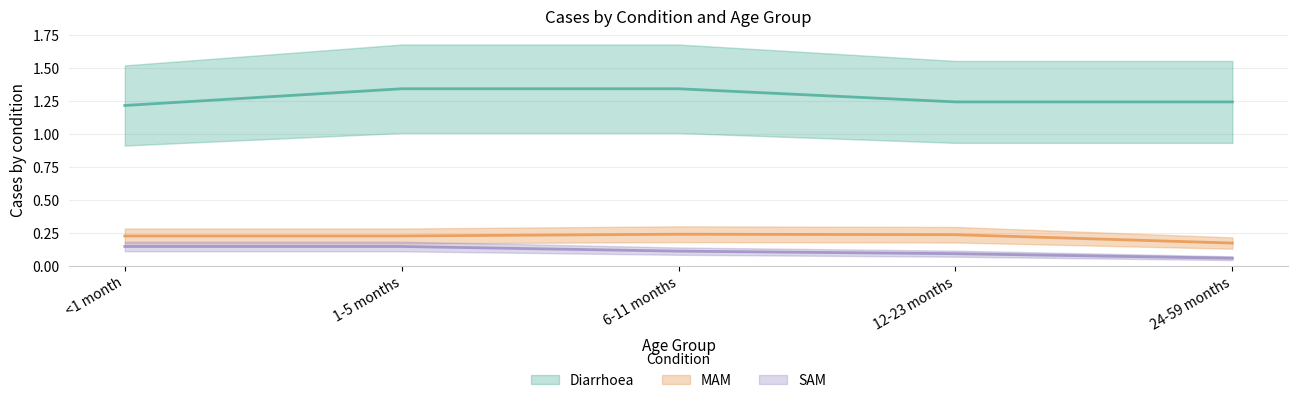

True or false: Diarrhoea has a value of 2.0 at 1-5 months.

False